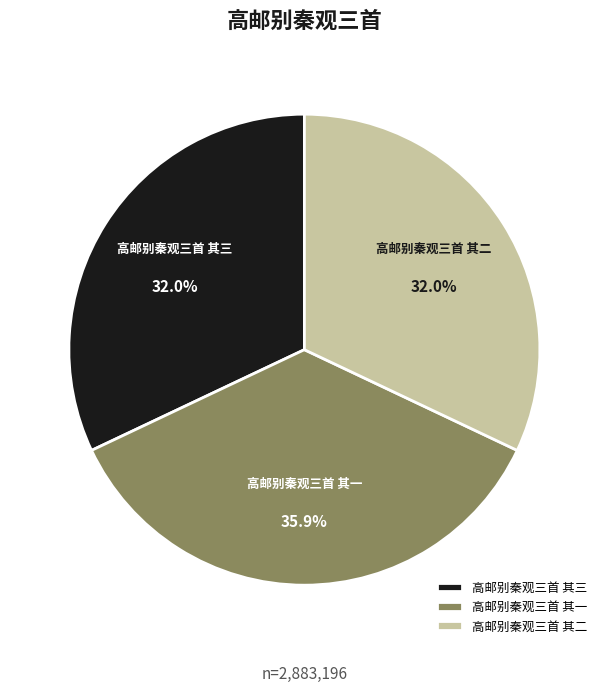

Is there a majority slice in this chart?

No